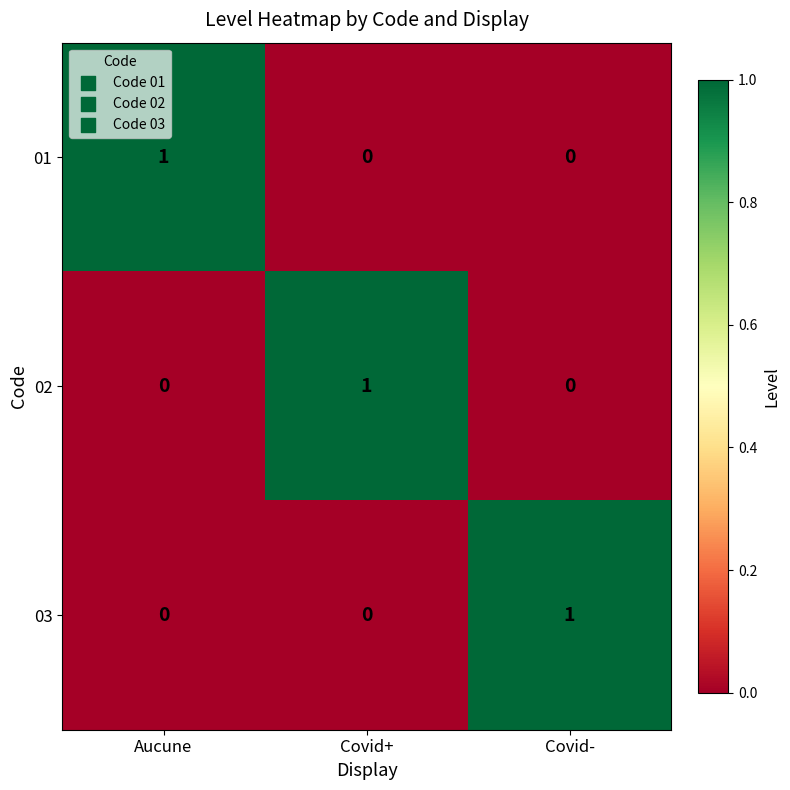

Count the 02 values in the range 0 to 1.

3